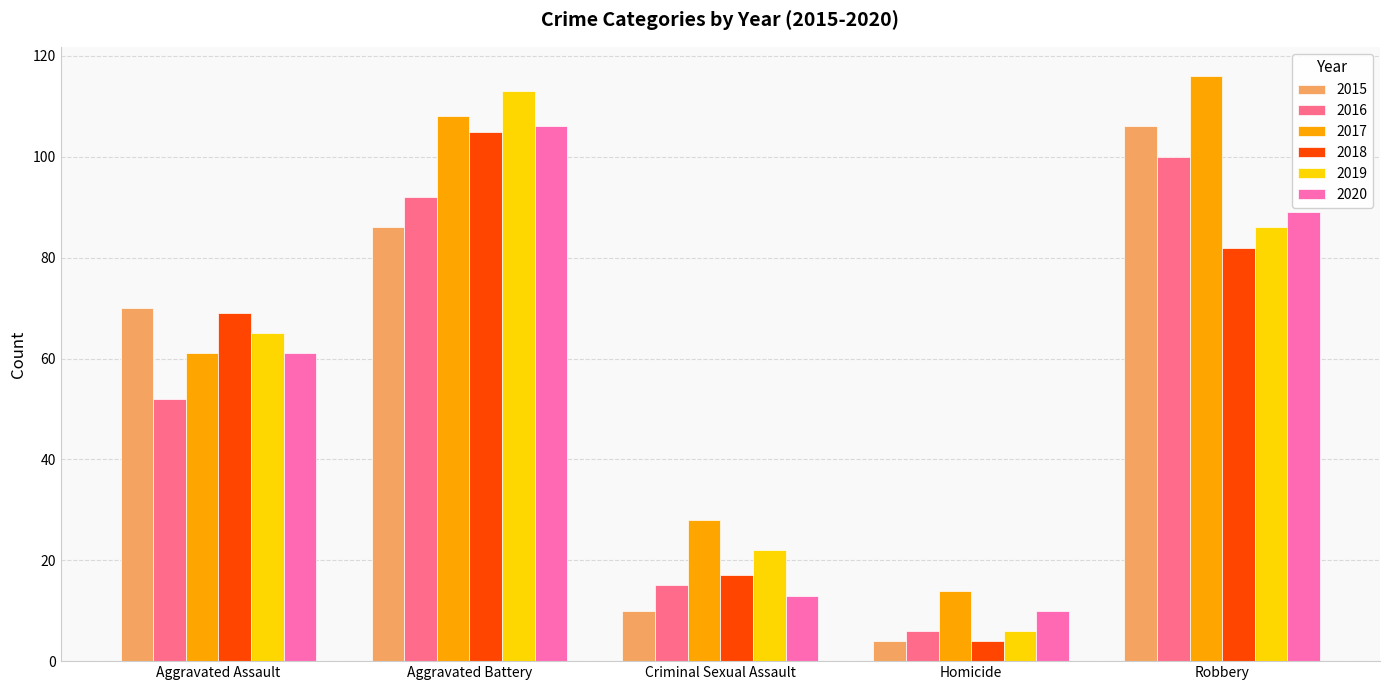

What are all the series names shown in the legend?

2015, 2016, 2017, 2018, 2019, 2020